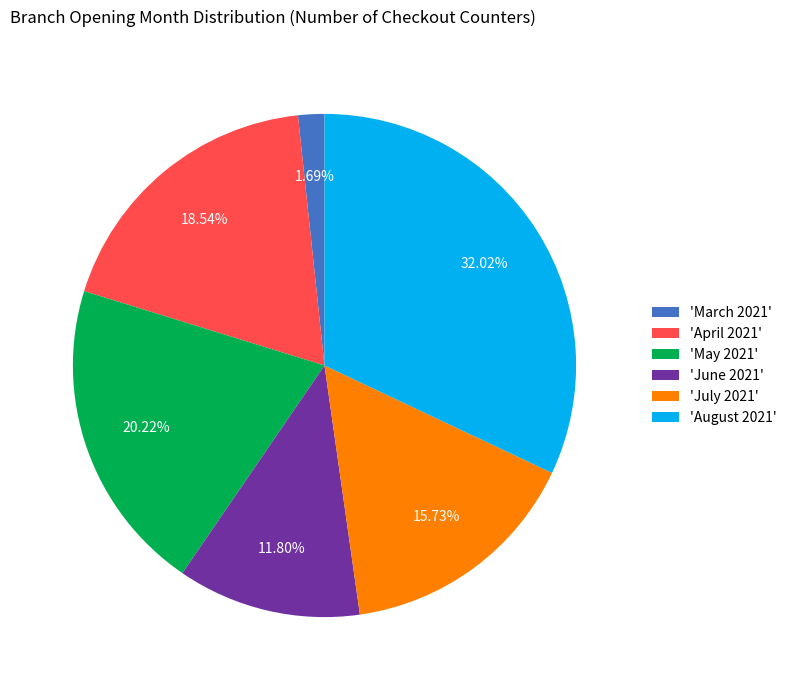

What is the ratio of the value at 'June 2021' to the value at 'August 2021'?

0.4